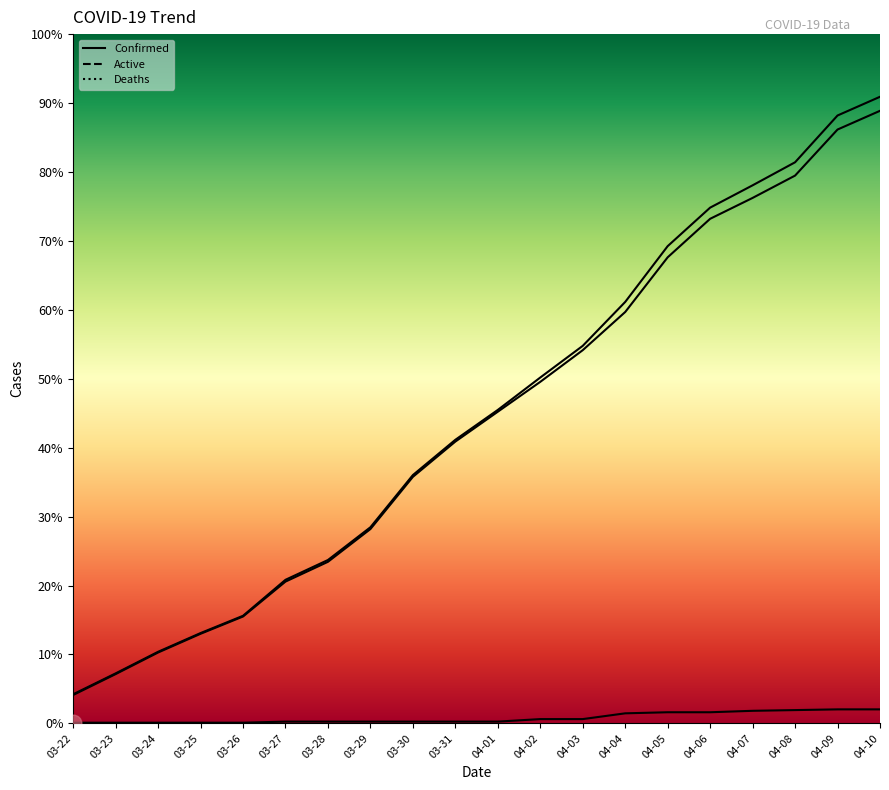

At which label does Active first exceed 866?

04-02